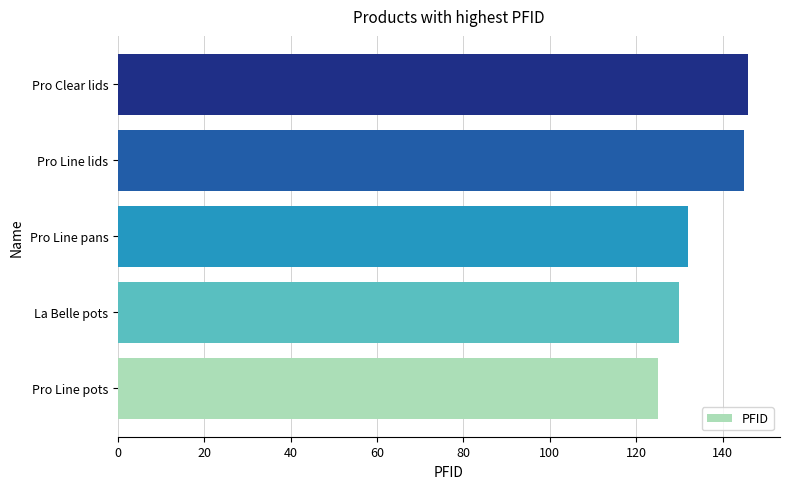

What is the change in value from Pro Line pots to Pro Clear lids?

+21